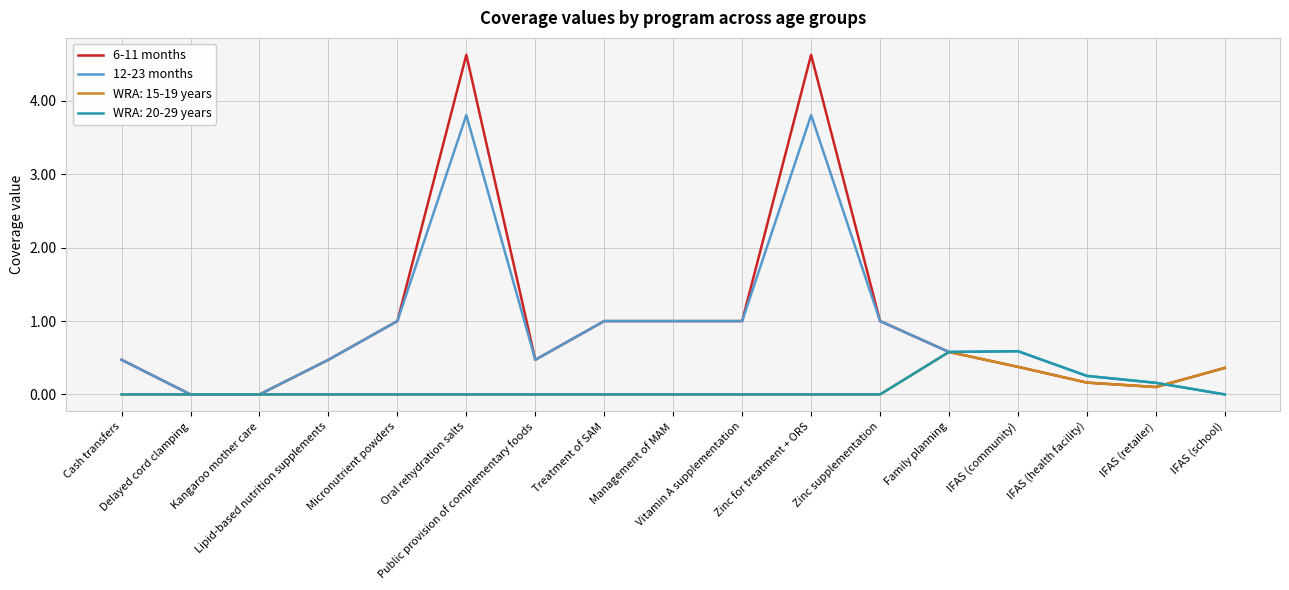

Which series ends up on top after the final intersection of 12-23 months and 6-11 months?

6-11 months